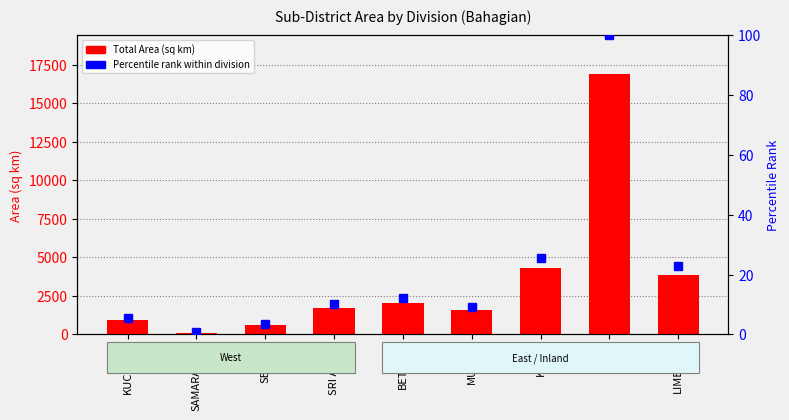

Which has a higher value, KAPIT or SRI AMAN?

KAPIT